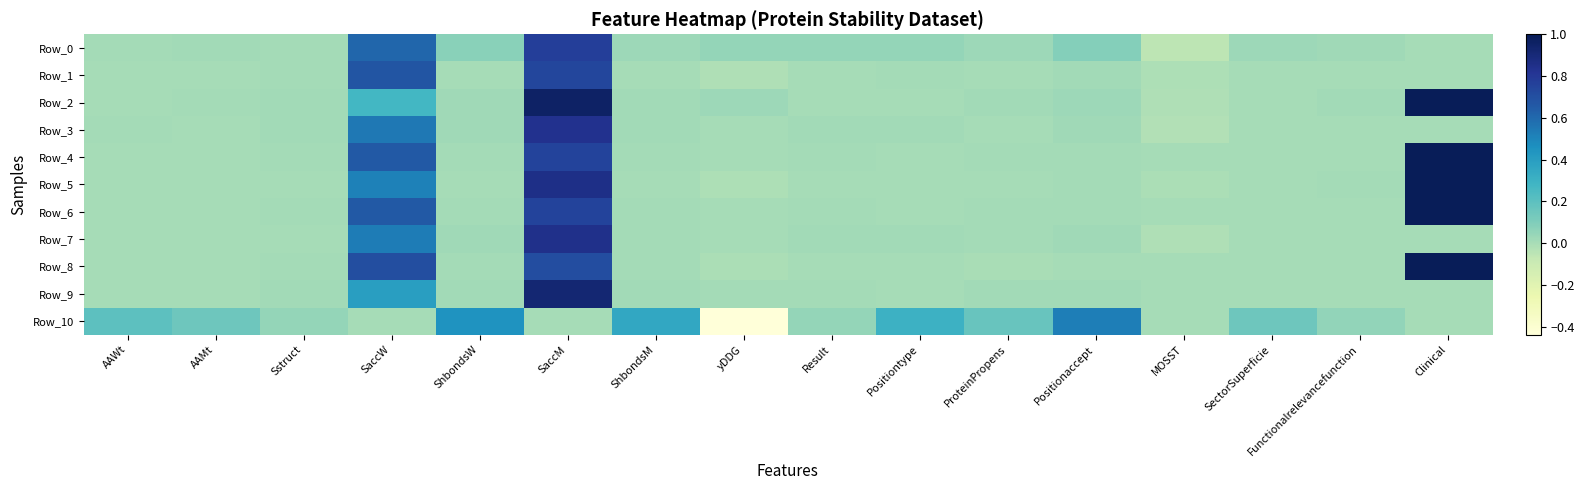

At which category does the chart reach its minimum across all series?

yDDG